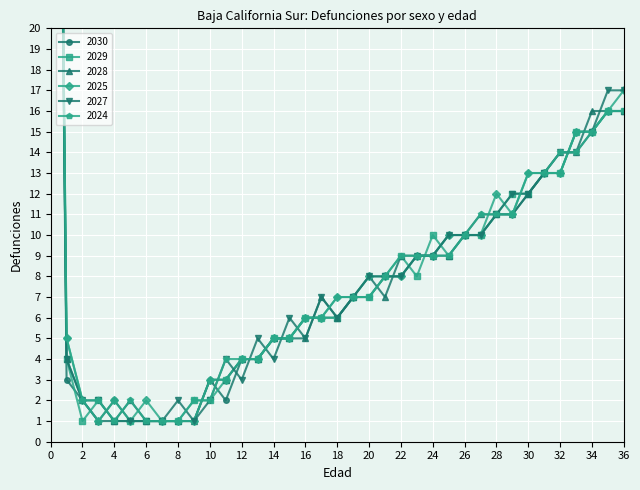

What is the total value across all series at 13?

25